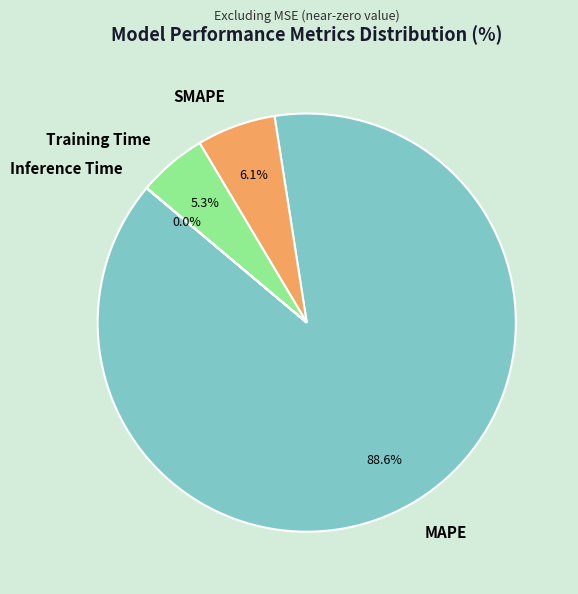

Does MAPE represent more than half of the total?

Yes